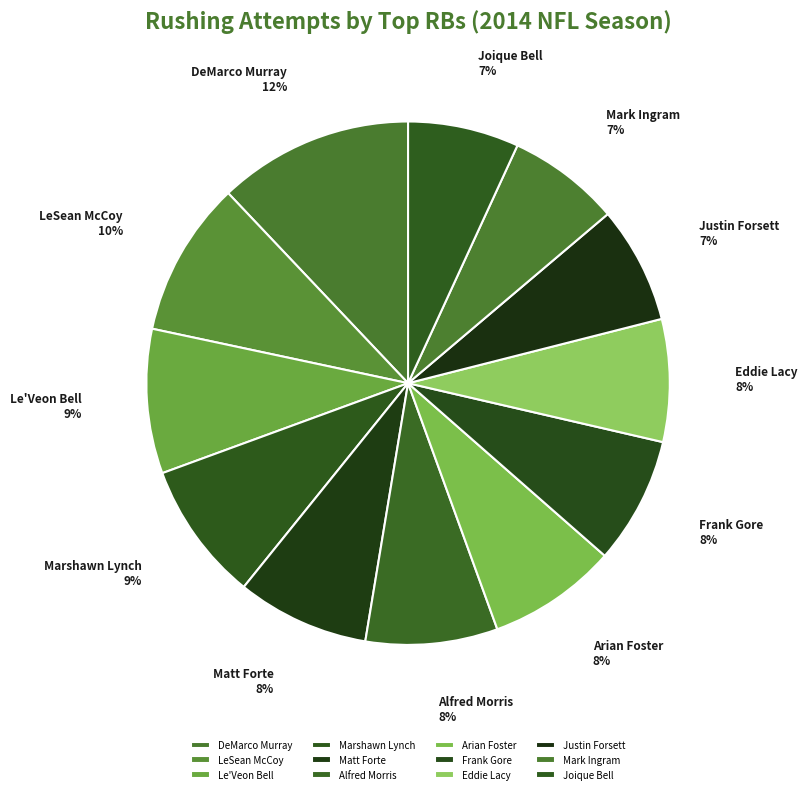

Is Arian Foster the majority of the pie?

No